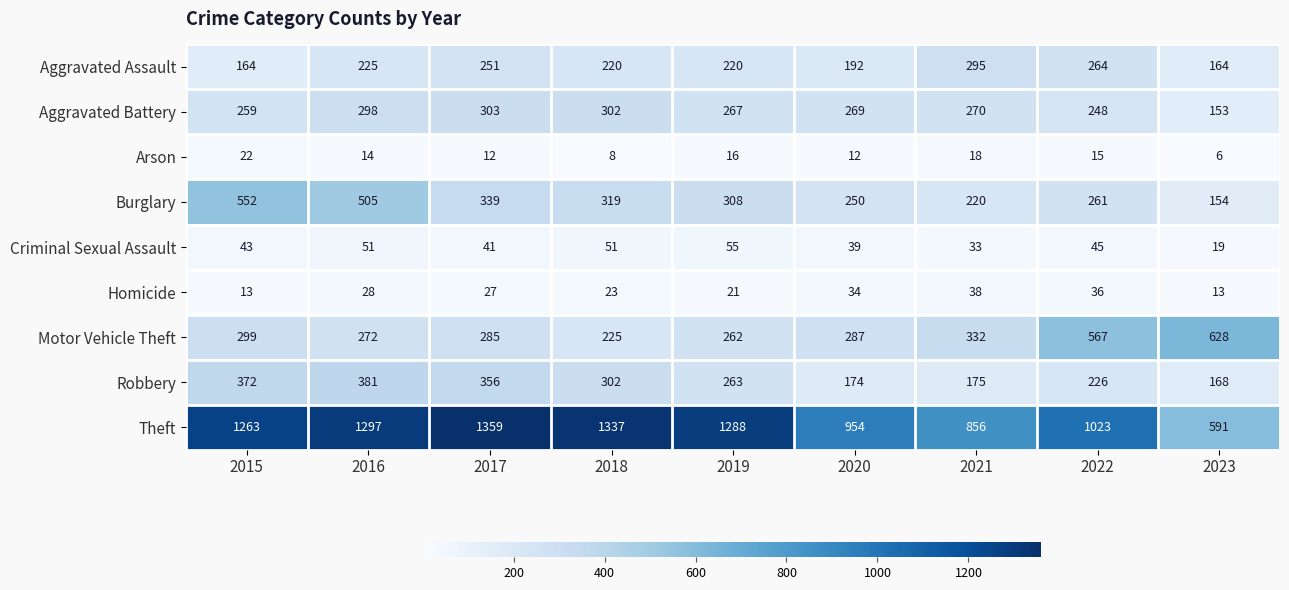

At 2021, list the series in order from largest to smallest.

Theft, Motor Vehicle Theft, Aggravated Assault, Aggravated Battery, Burglary, Robbery, Homicide, Criminal Sexual Assault, Arson